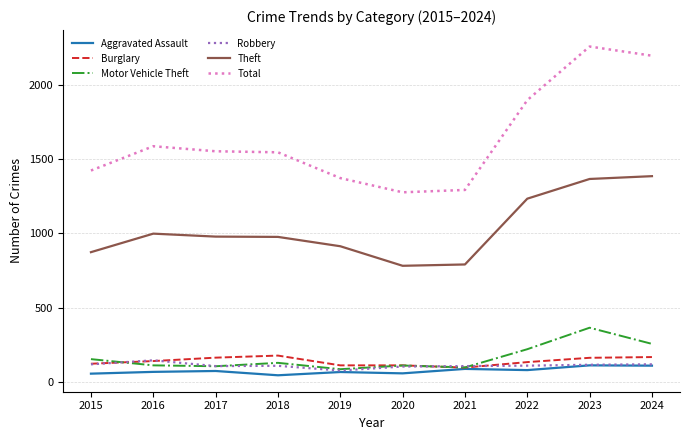

At which category is the sum across all series the highest?

2023